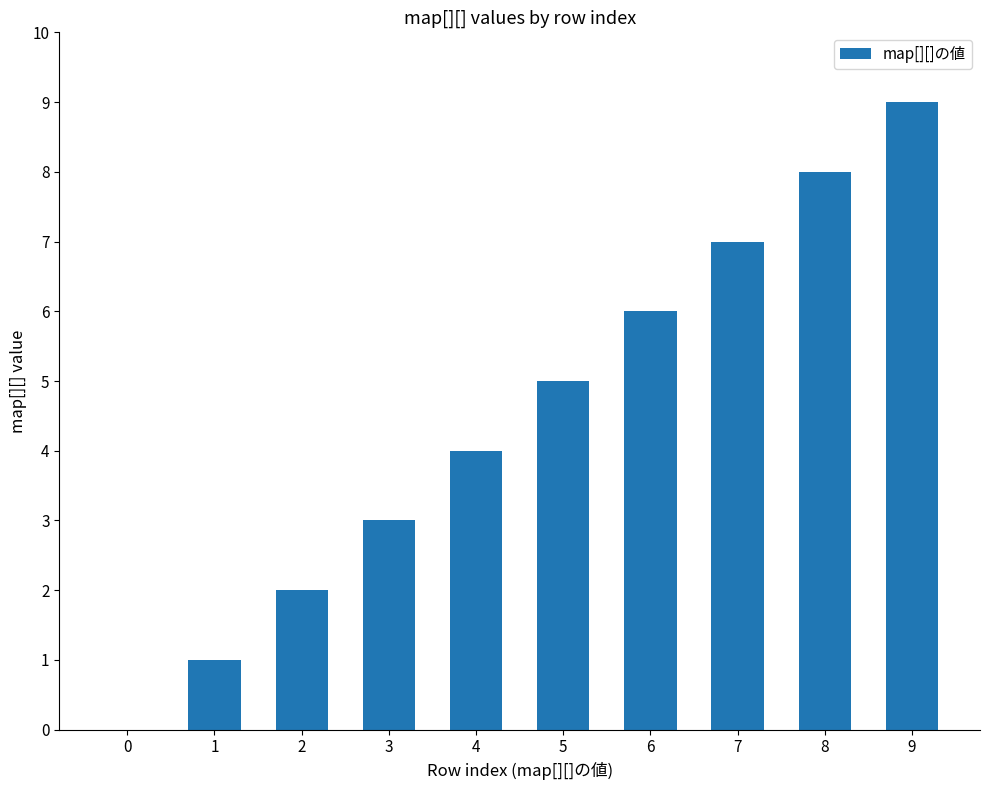

Approximately how many times larger is the value at 8 compared to 7?

1.1